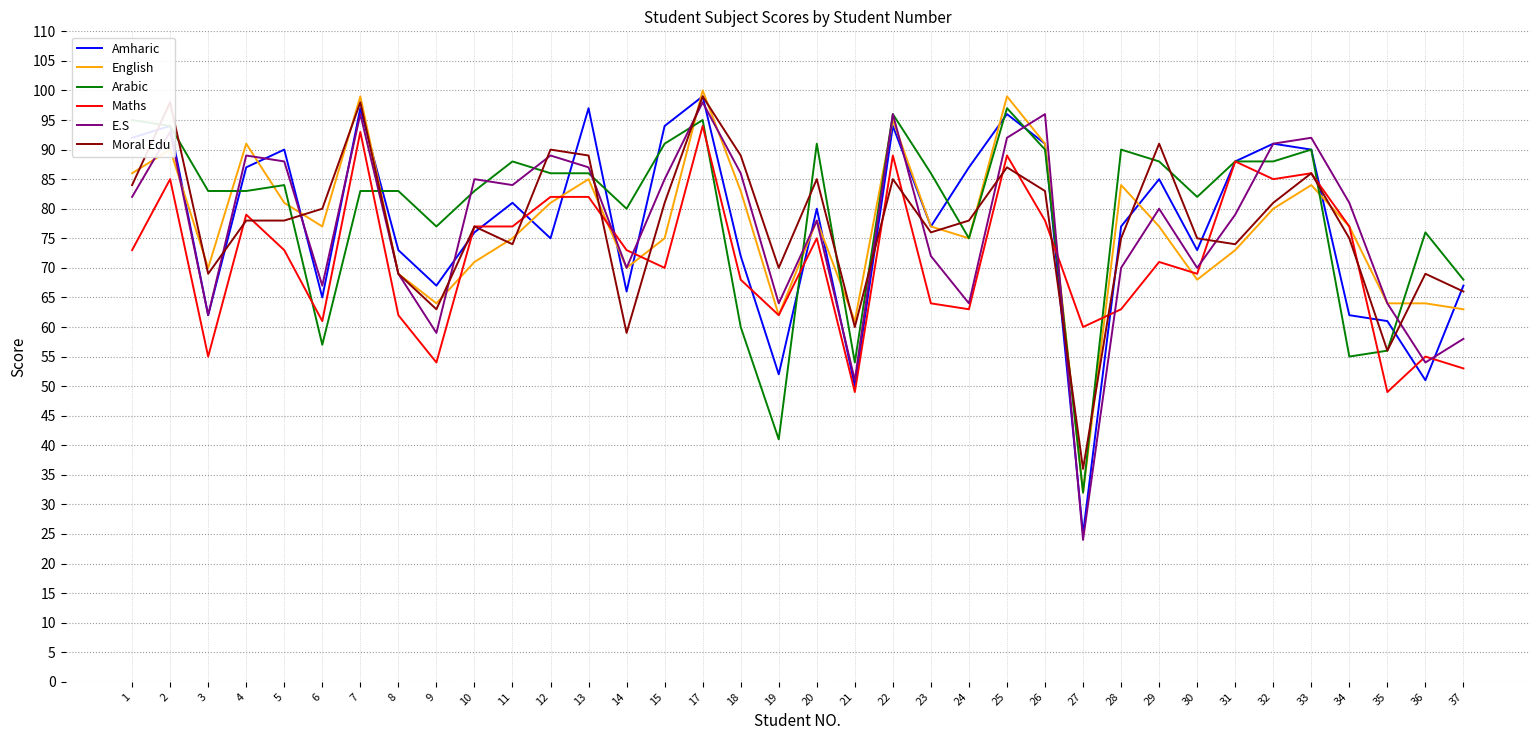

Reading right to left, what are all the values shown in this chart?

Amharic: 37=67	36=51	35=61	34=62	33=90	32=91	31=88	30=73	29=85	28=77	27=25	26=91	25=96	24=87	23=77	22=94	21=50	20=80	19=52	18=72	17=99	15=94	14=66	13=97	12=75	11=81	10=76	9=67	8=73	7=97	6=65	5=90	4=87	3=62	2=94	1=92
English: 37=63	36=64	35=64	34=77	33=84	32=80	31=73	30=68	29=77	28=84	27=32	26=91	25=99	24=75	23=77	22=95	21=61	20=78	19=62	18=83	17=100	15=75	14=70	13=85	12=81	11=75	10=71	9=64	8=69	7=99	6=77	5=81	4=91	3=70	2=90	1=86
Arabic: 37=68	36=76	35=56	34=55	33=90	32=88	31=88	30=82	29=88	28=90	27=32	26=90	25=97	24=75	23=86	22=96	21=54	20=91	19=41	18=60	17=95	15=91	14=80	13=86	12=86	11=88	10=83	9=77	8=83	7=83	6=57	5=84	4=83	3=83	2=94	1=95
Maths: 37=53	36=55	35=49	34=77	33=86	32=85	31=88	30=69	29=71	28=63	27=60	26=78	25=89	24=63	23=64	22=89	21=49	20=75	19=62	18=68	17=94	15=70	14=73	13=82	12=82	11=77	10=77	9=54	8=62	7=93	6=61	5=73	4=79	3=55	2=85	1=73
E.S: 37=58	36=54	35=64	34=81	33=92	32=91	31=79	30=70	29=80	28=70	27=24	26=96	25=92	24=64	23=72	22=96	21=51	20=78	19=64	18=86	17=98	15=85	14=70	13=87	12=89	11=84	10=85	9=59	8=69	7=96	6=67	5=88	4=89	3=62	2=93	1=82
Moral Edu: 37=66	36=69	35=56	34=75	33=86	32=81	31=74	30=75	29=91	28=75	27=36	26=83	25=87	24=78	23=76	22=85	21=60	20=85	19=70	18=89	17=99	15=81	14=59	13=89	12=90	11=74	10=77	9=63	8=69	7=98	6=80	5=78	4=78	3=69	2=98	1=84